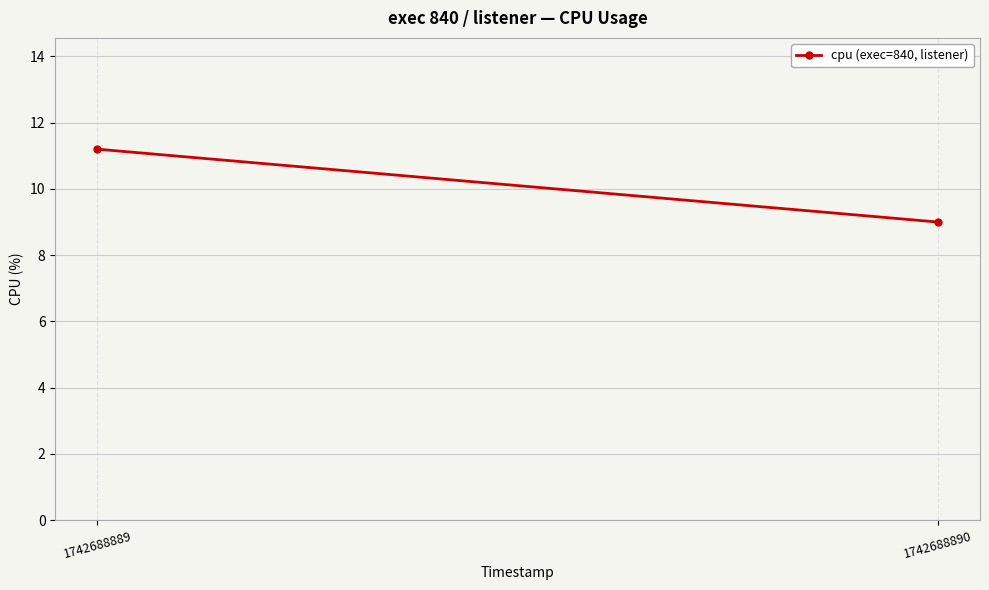

How many series are shown in this chart?

1